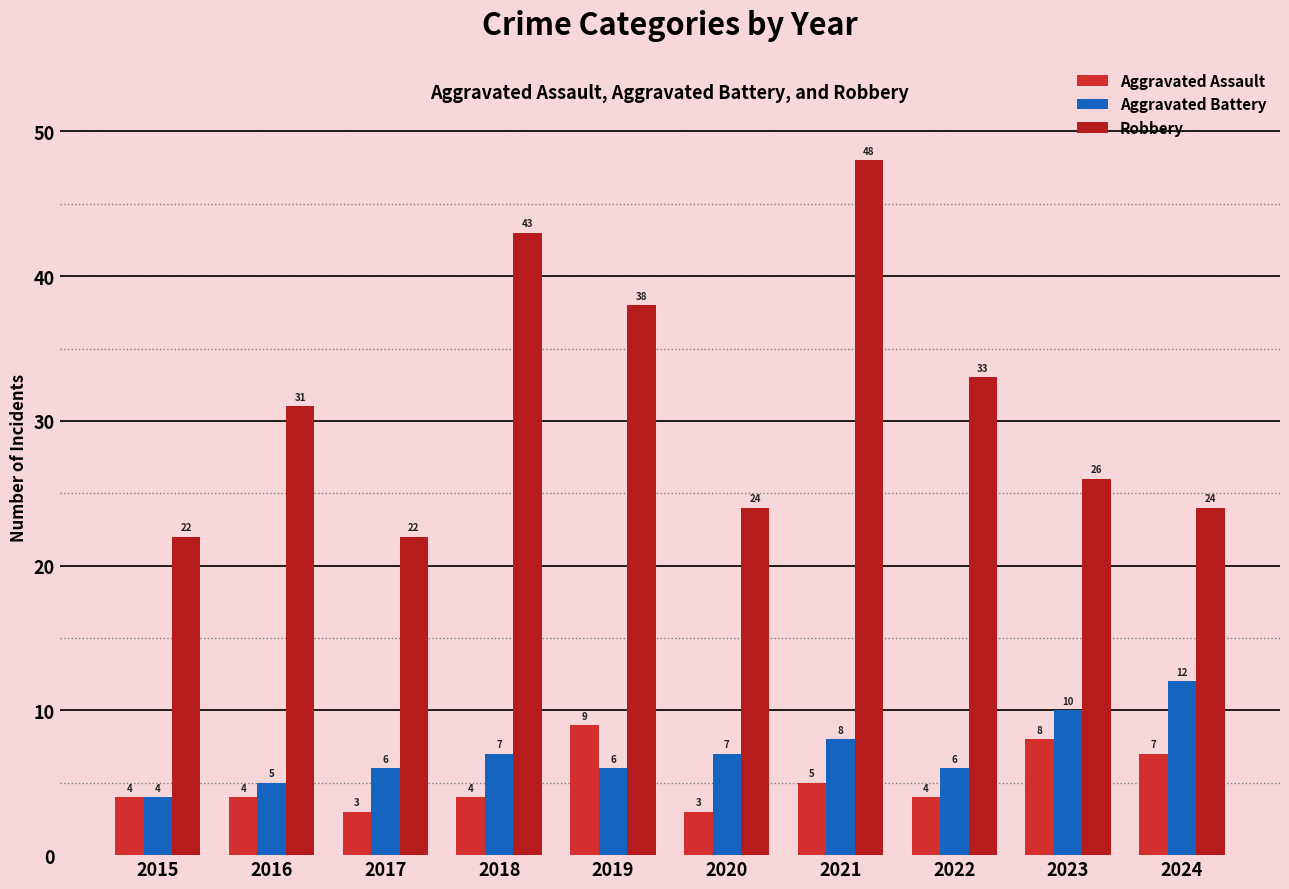

What is the difference between the maximum and minimum values in the Aggravated Battery series?

8